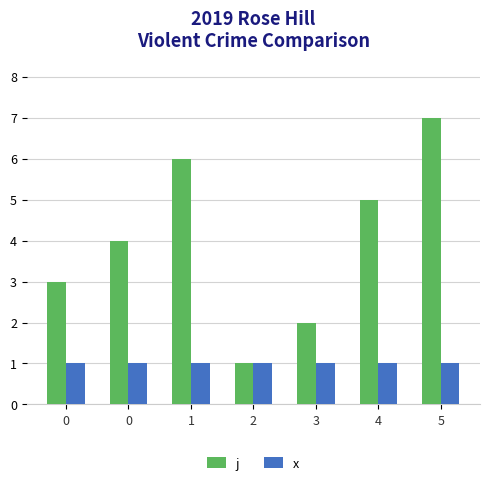

Rank the series by their maximum value, from lowest to highest.

x, j